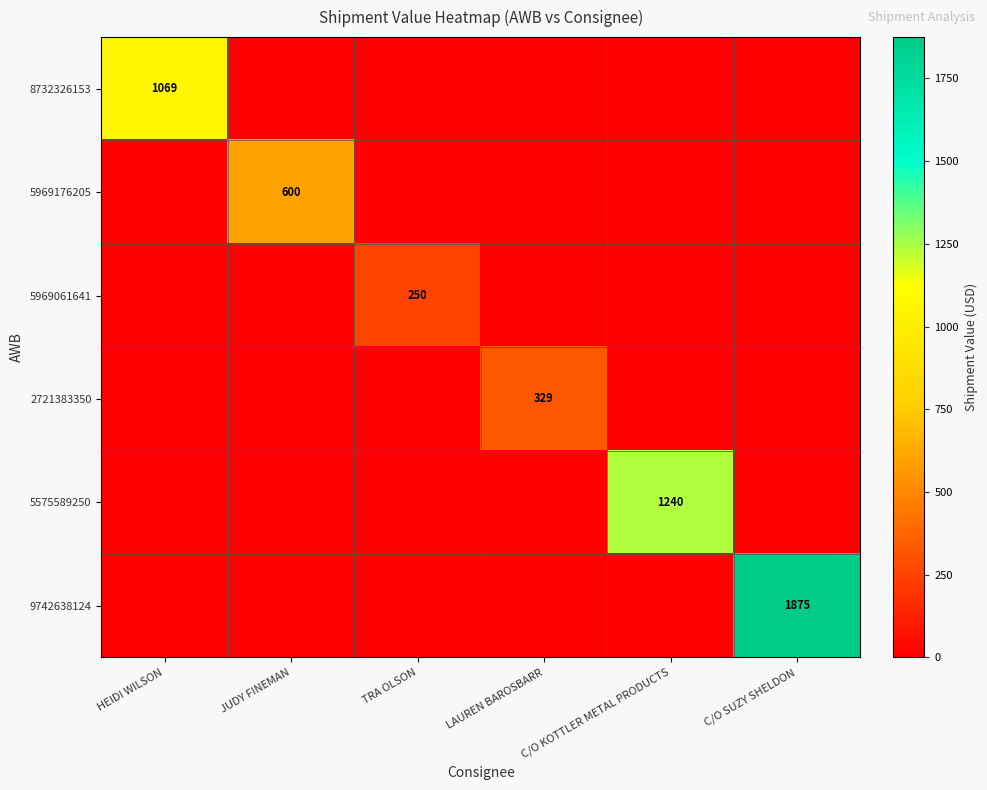

The value of 5969176205 at JUDY FINEMAN is 138. True or false?

False